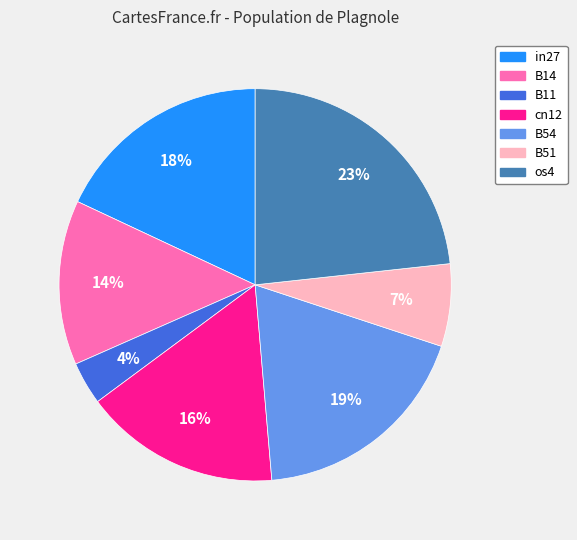

Does B54 represent more than half of the total?

No